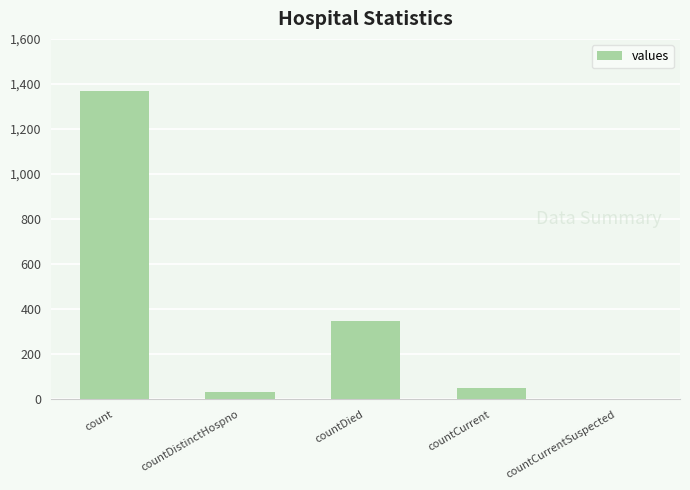

The value at count is 831. True or false?

False